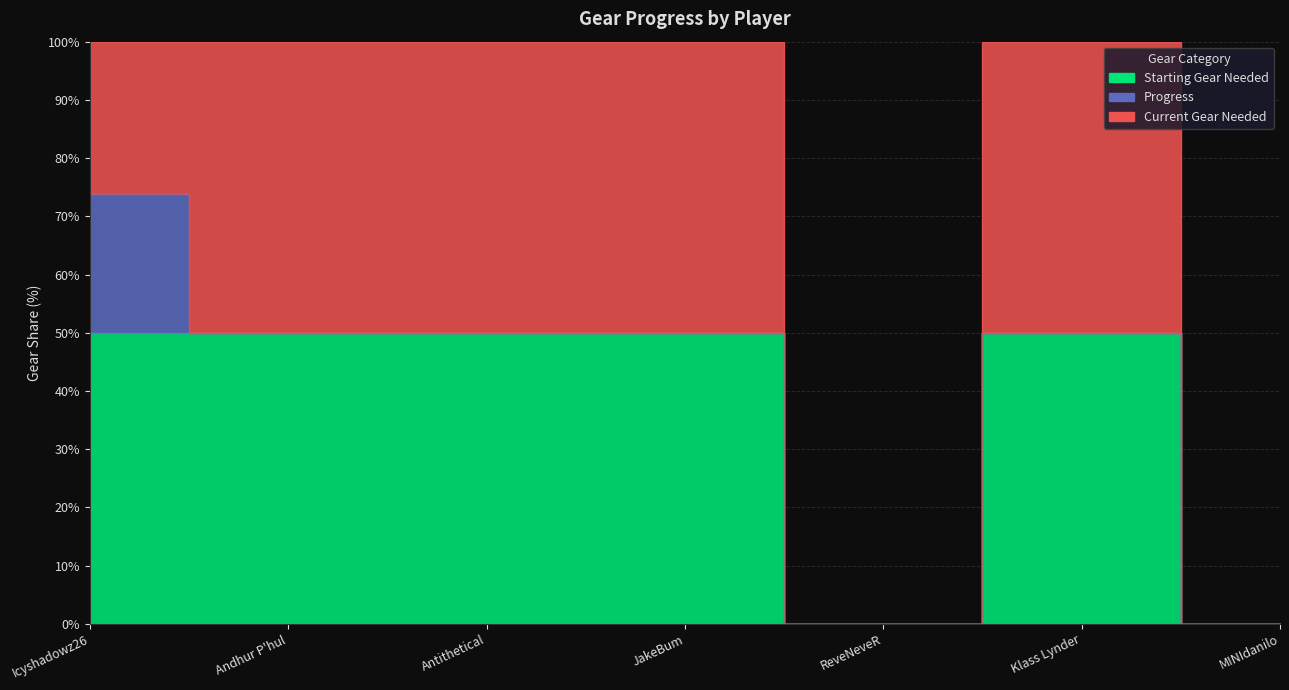

What is the sum of the Current Gear Needed values at Icyshadowz26 and ReveNeveR?

53